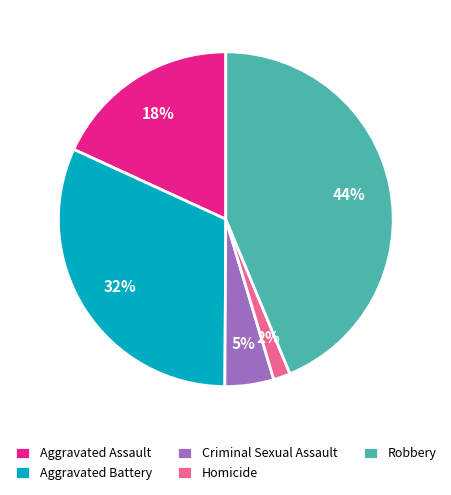

To the nearest percent, what percentage of the pie is Aggravated Battery?

32%